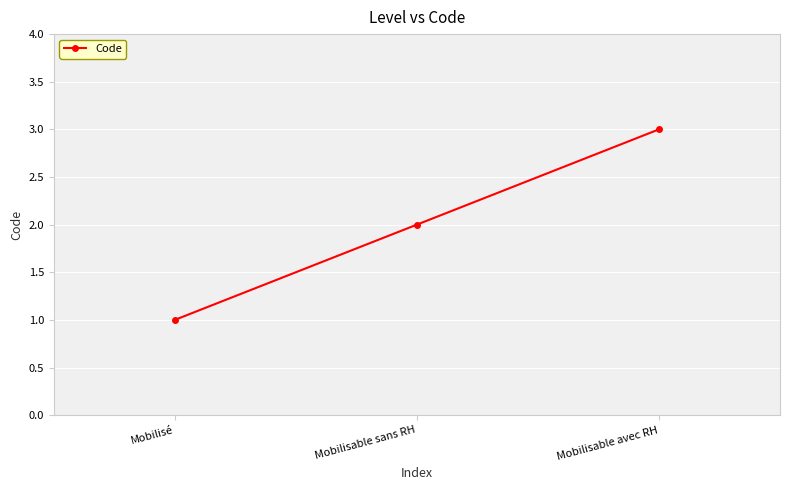

Reading right to left, what are all the values shown in this chart?

Mobilisable avec RH=3	Mobilisable sans RH=2	Mobilisé=1